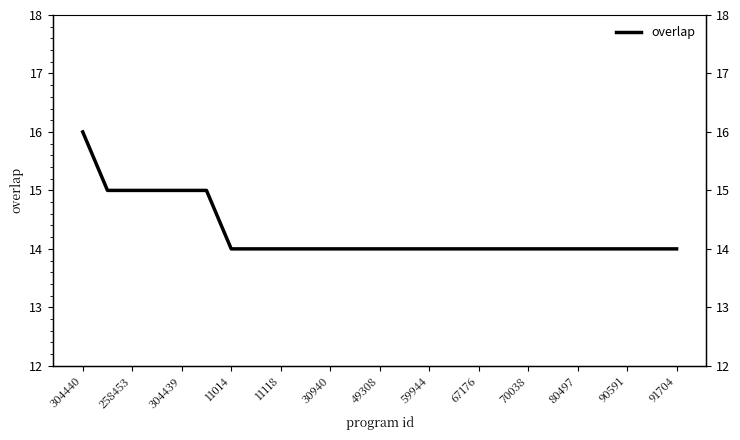

What is the label of the 4th point from the right?

21